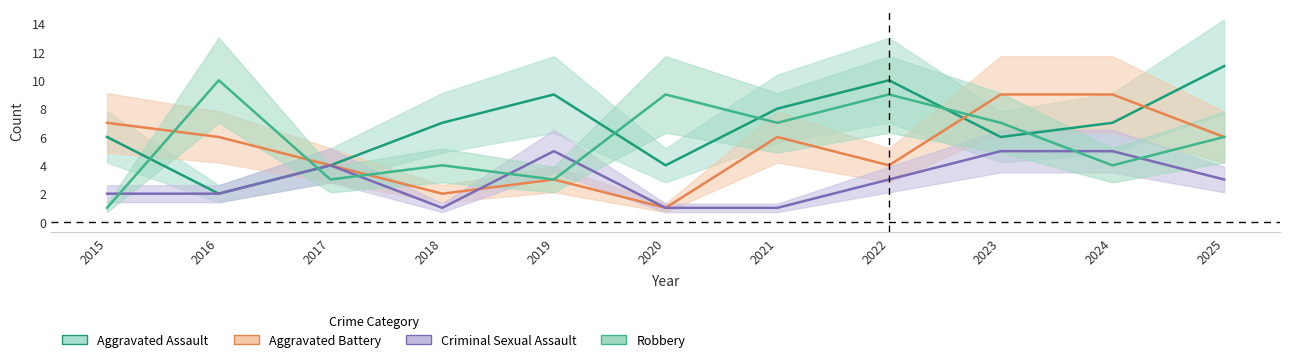

The value of Robbery at 2020 is 9. True or false?

True